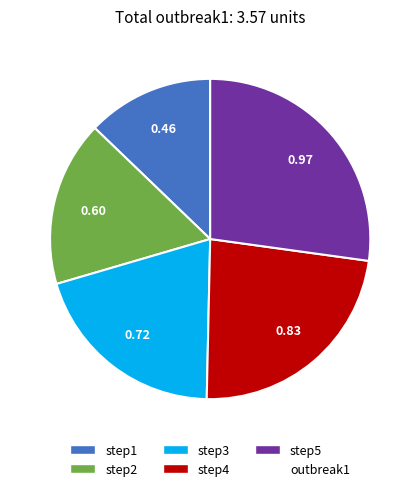

Is there any slice that represents more than half of the pie?

No